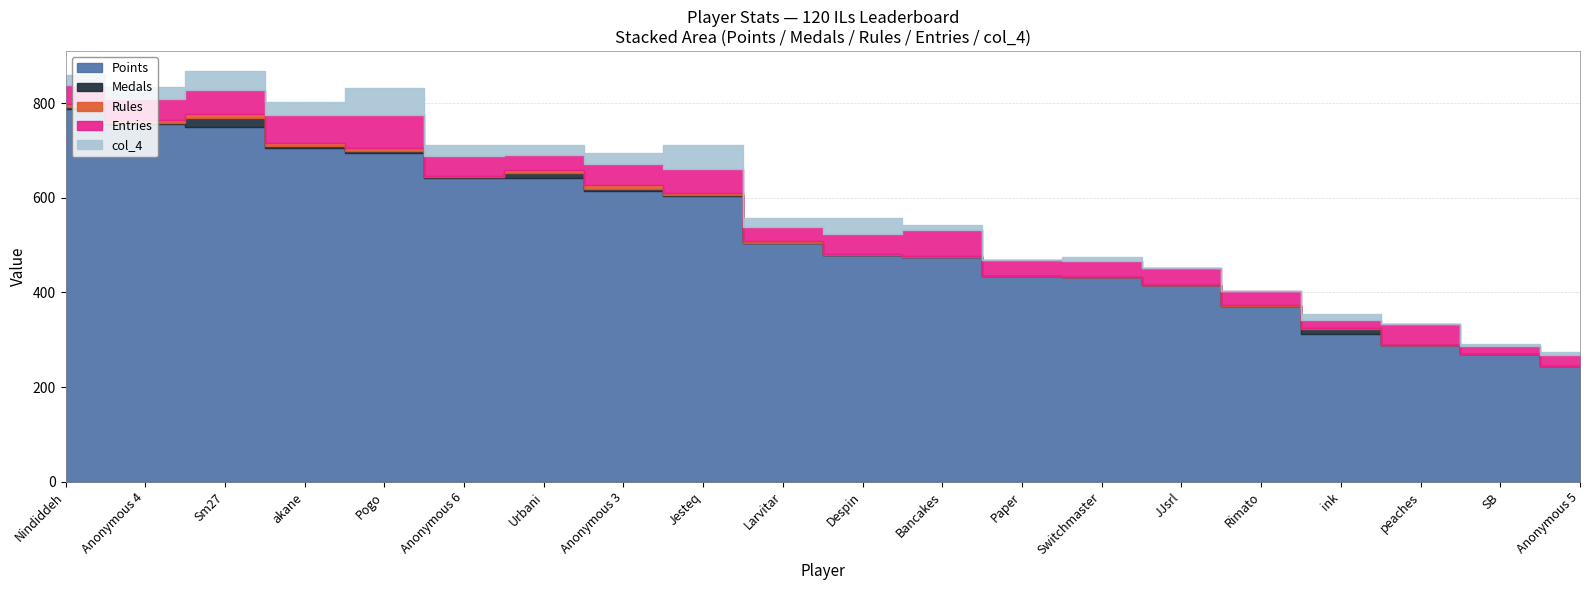

What is the difference between the second highest and second lowest values in the Rules series?

8